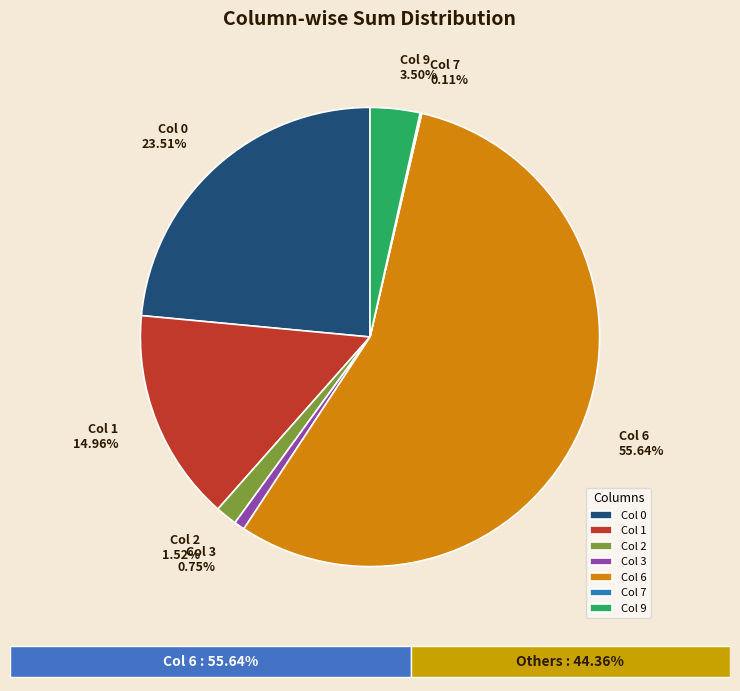

What is the ratio of the value at Col 1 to the value at Col 0?

0.6